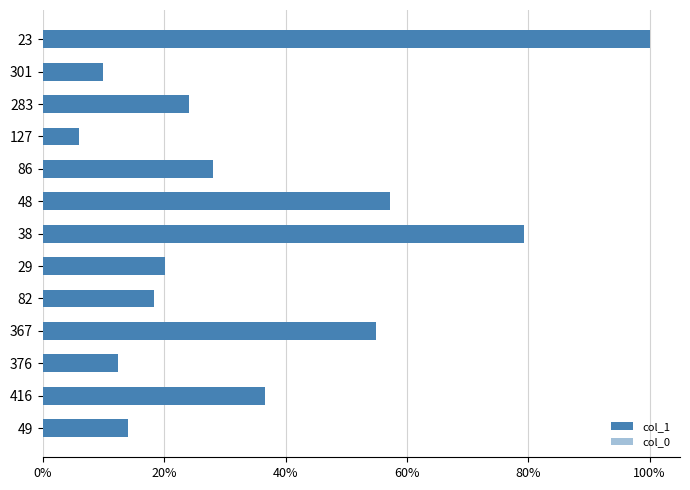

The col_1 series shows 0.2 at 38. True or false?

False